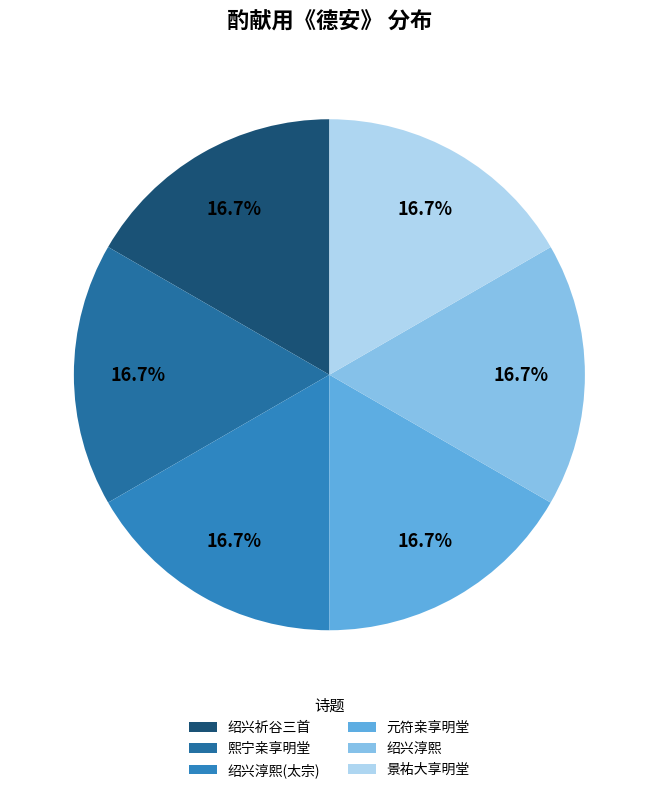

Which slice is the largest?

熙宁亲享明堂二首 其二 酌献用《德安》。